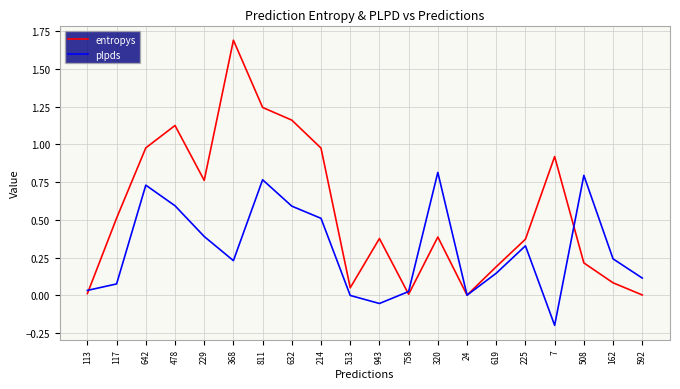

Which series has the largest total across all categories?

entropys